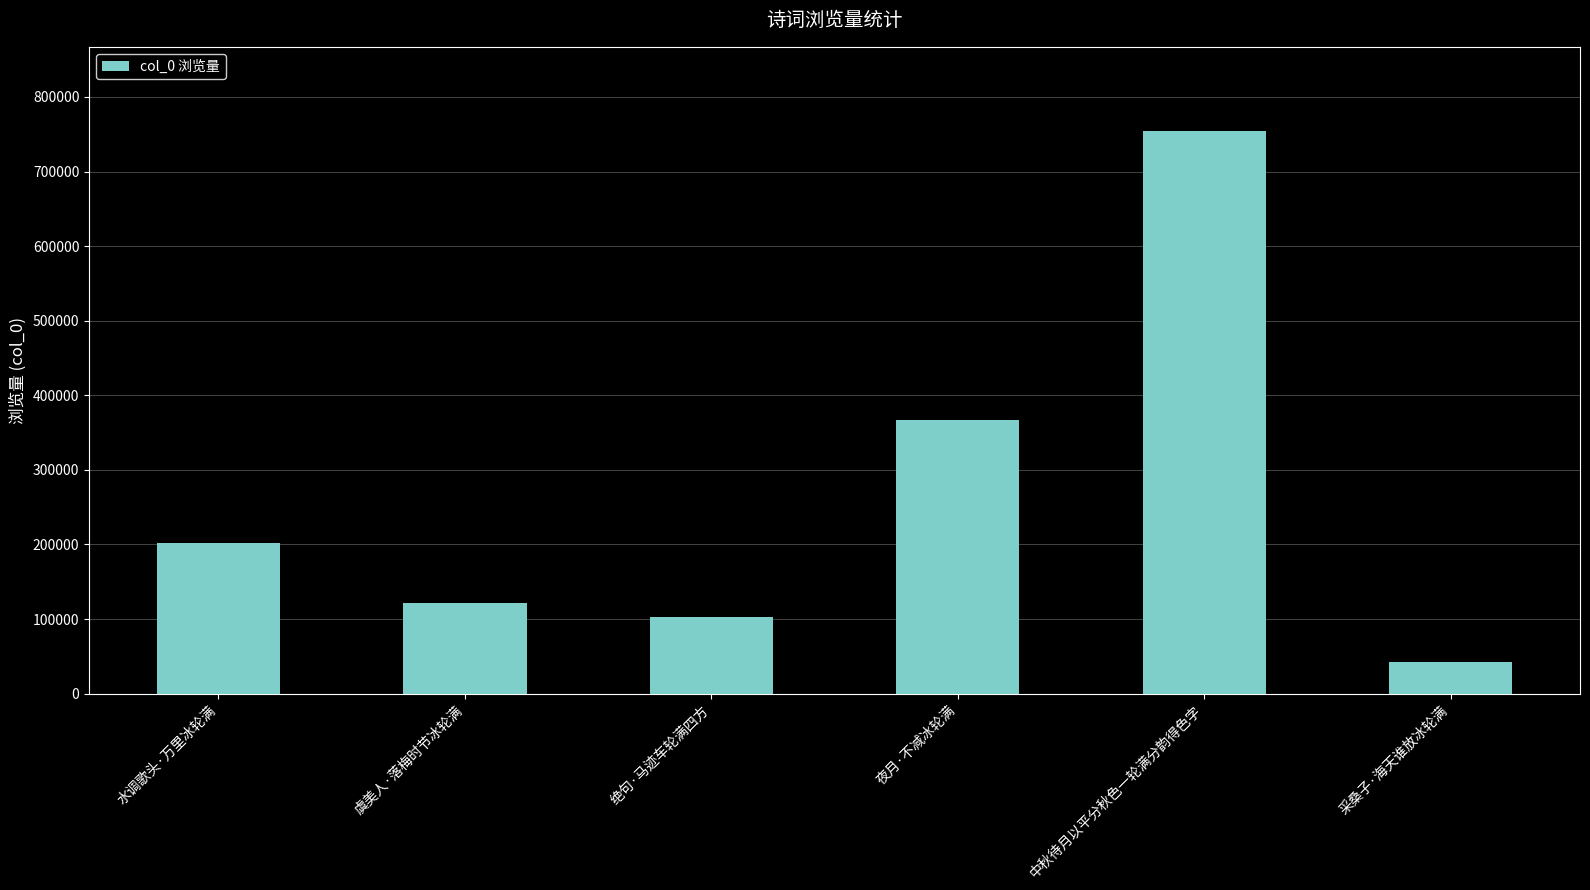

Does the chart contain stacked bars?

No